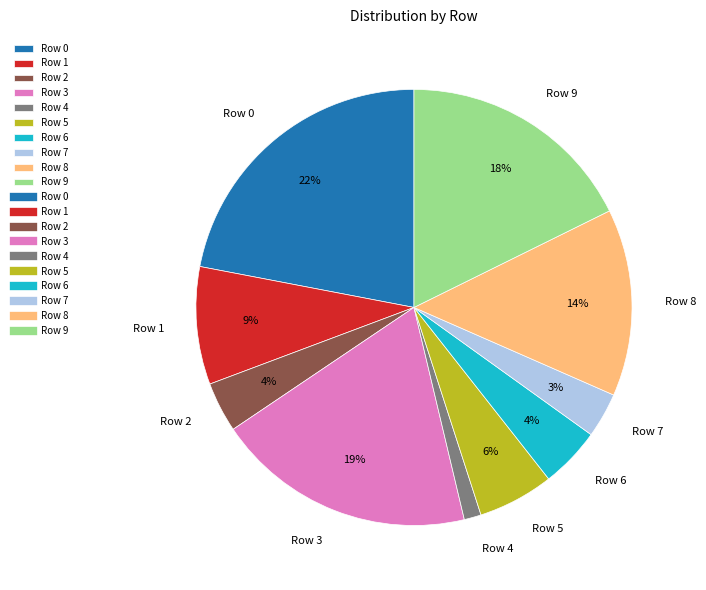

Is Row 5 the majority of the pie?

No